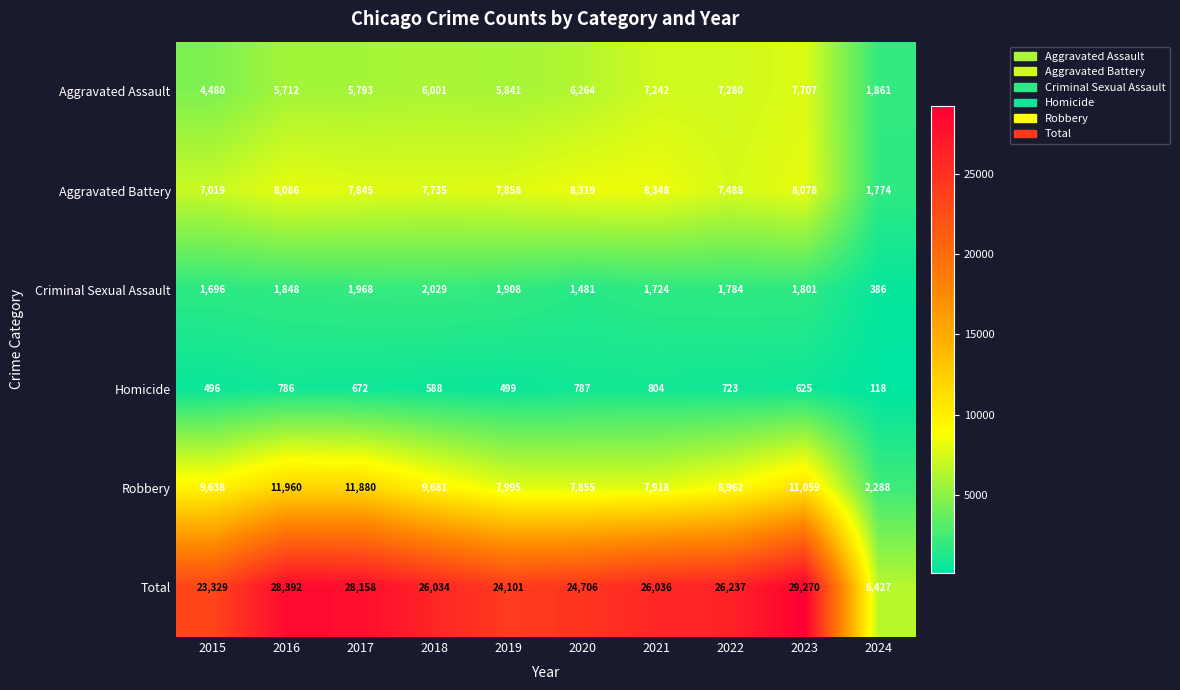

How many data points in Aggravated Assault are less than 6001?

5